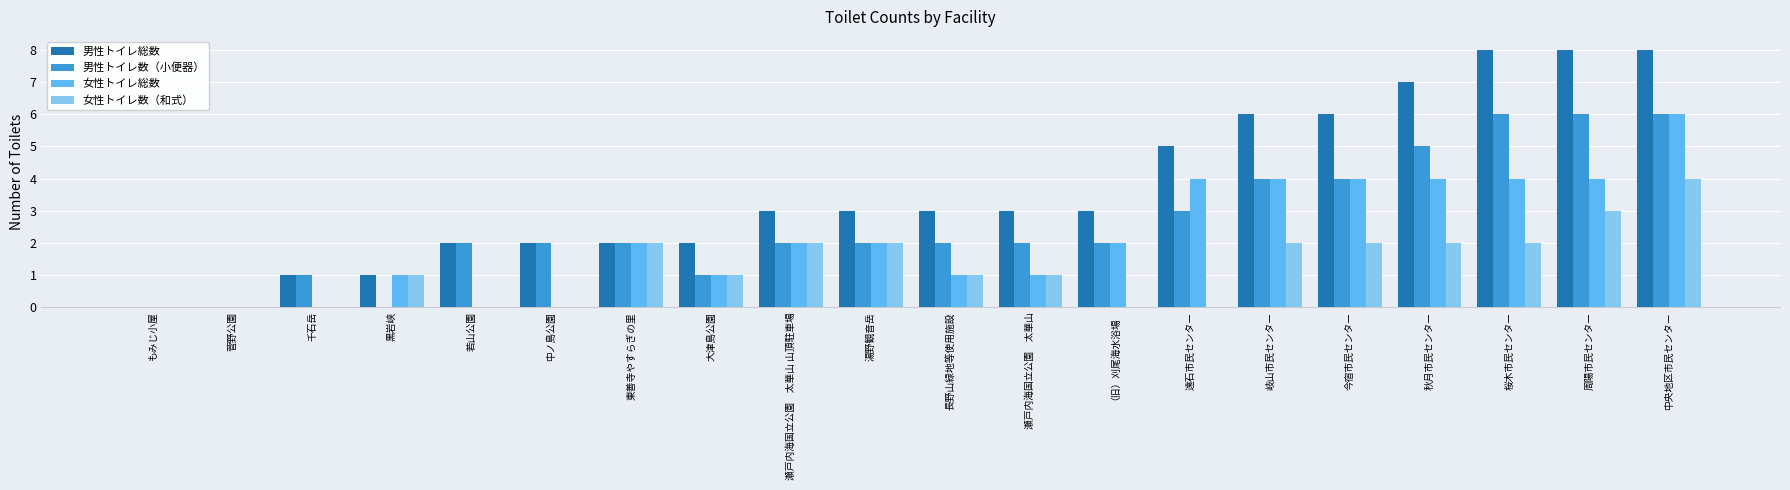

What is the sum of the 男性トイレ総数 values at 中央地区市民センター and 今宿市民センター?

14